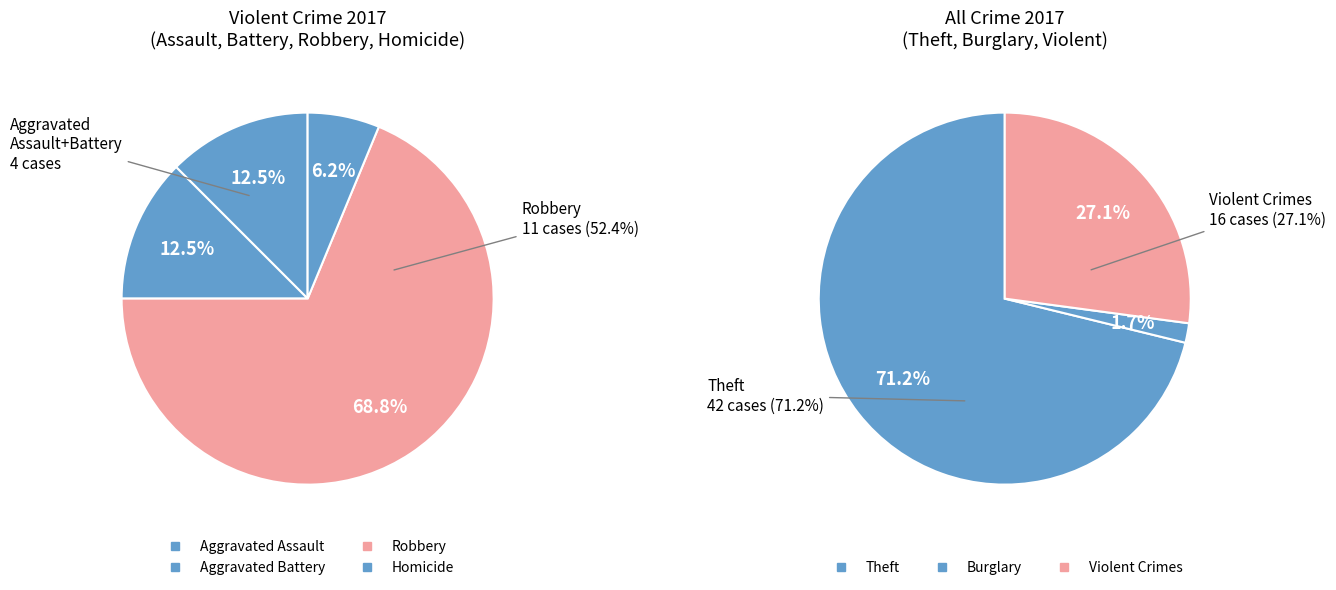

Do Criminal Sexual Assault and Homicide together represent more than half of the pie?

No